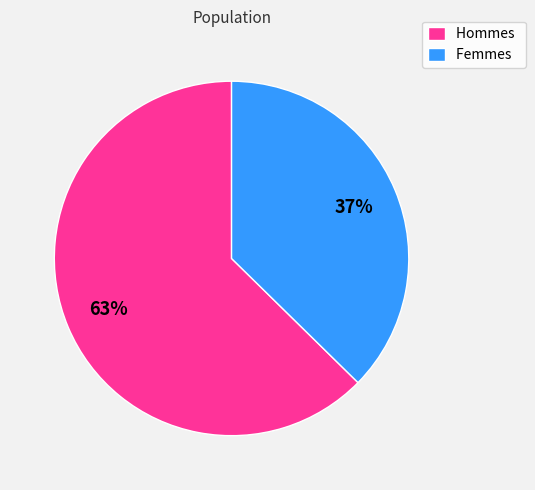

Is the sum of Femmes and Hommes greater than half?

Yes